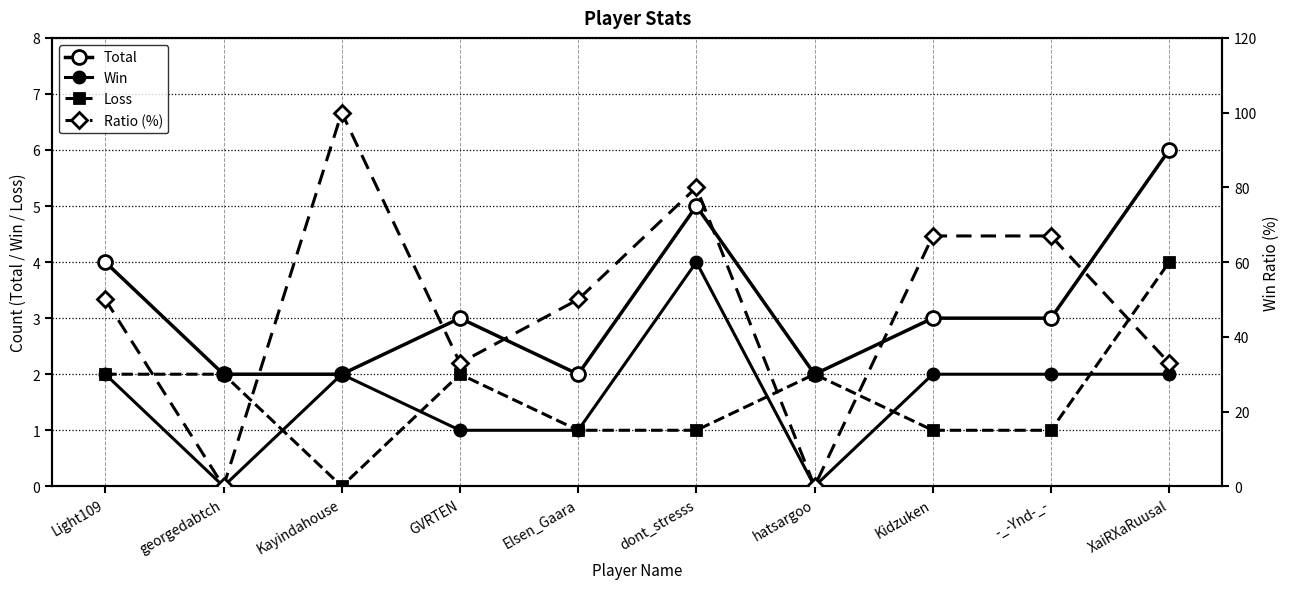

Where is the first local minimum for Loss?

Kayindahouse